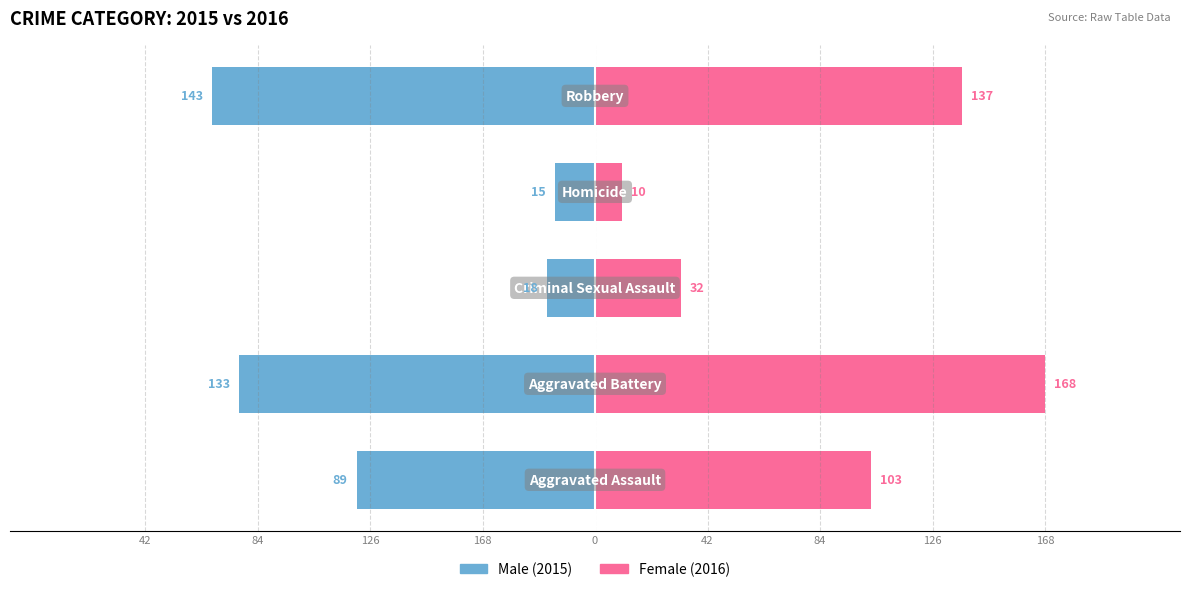

How many values in the Male series exceed -26?

2